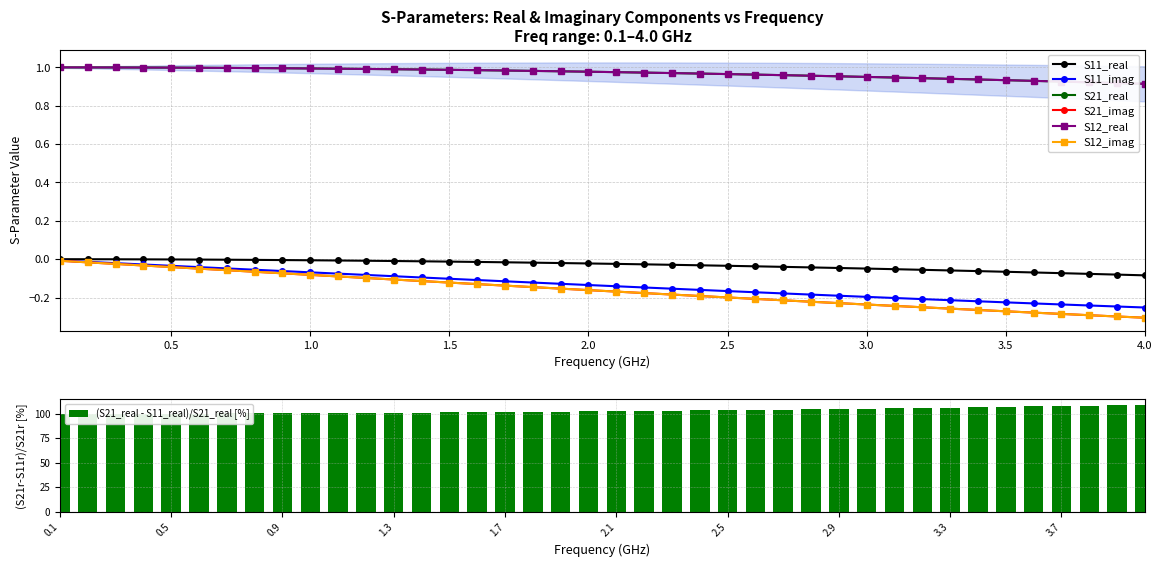

How many categories are shown in the chart?

40